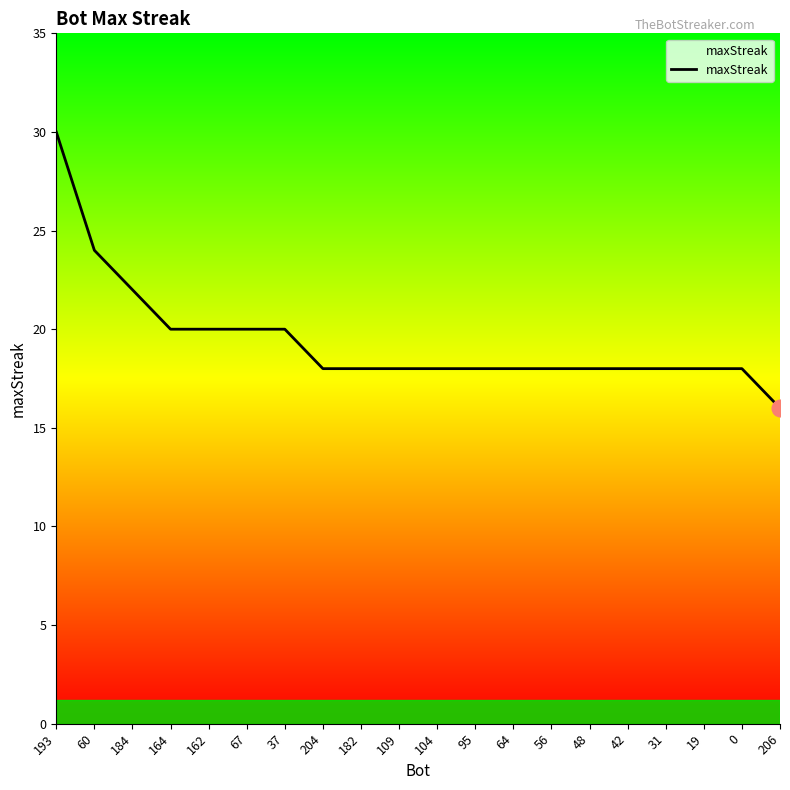

Approximately how many times larger is the value at 42 compared to 95?

1.0